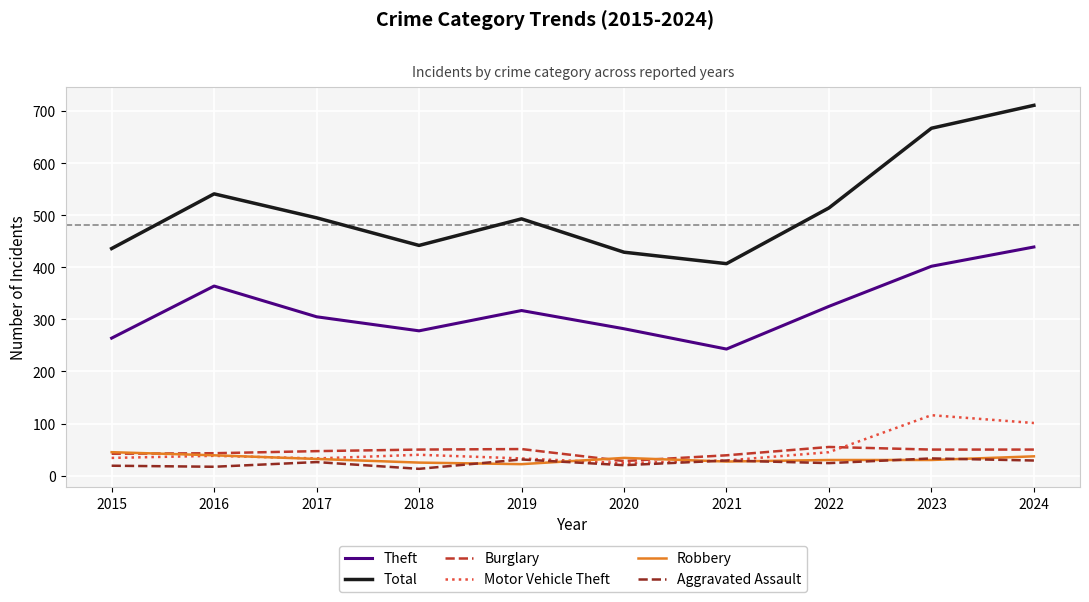

What is the difference between the second highest and minimum values in the Total series?

260